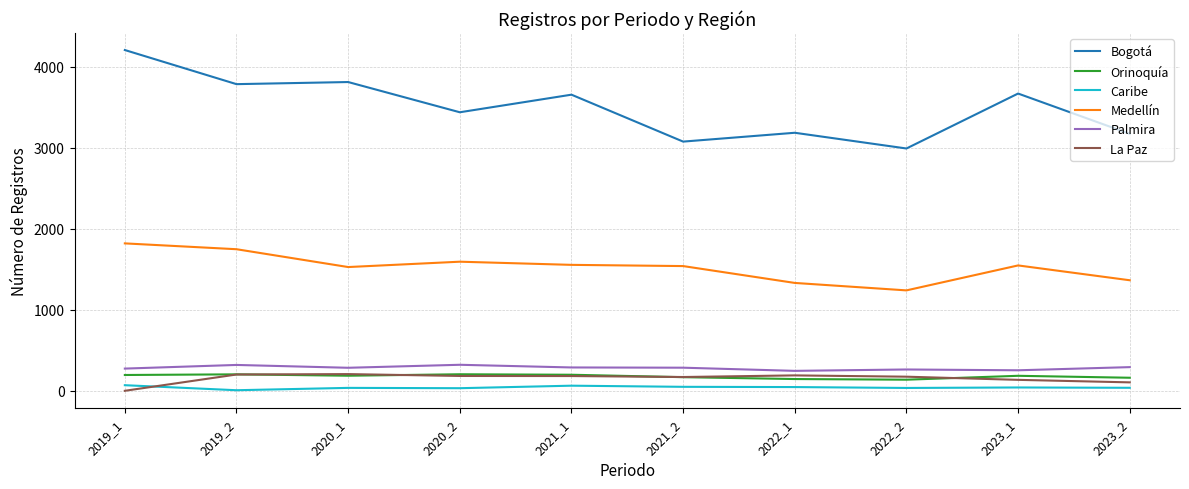

Between 2021_2 and 2023_1, which series saw the biggest shift?

Bogotá